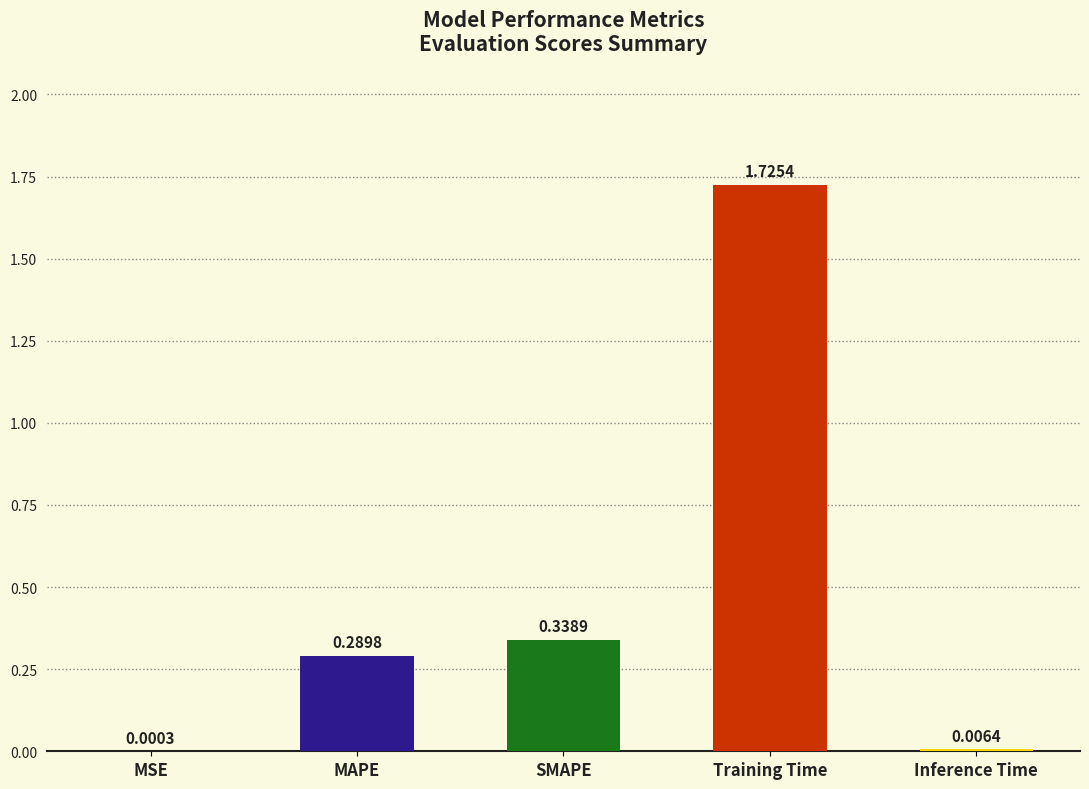

Which label corresponds to the largest value in the chart?

Training Time